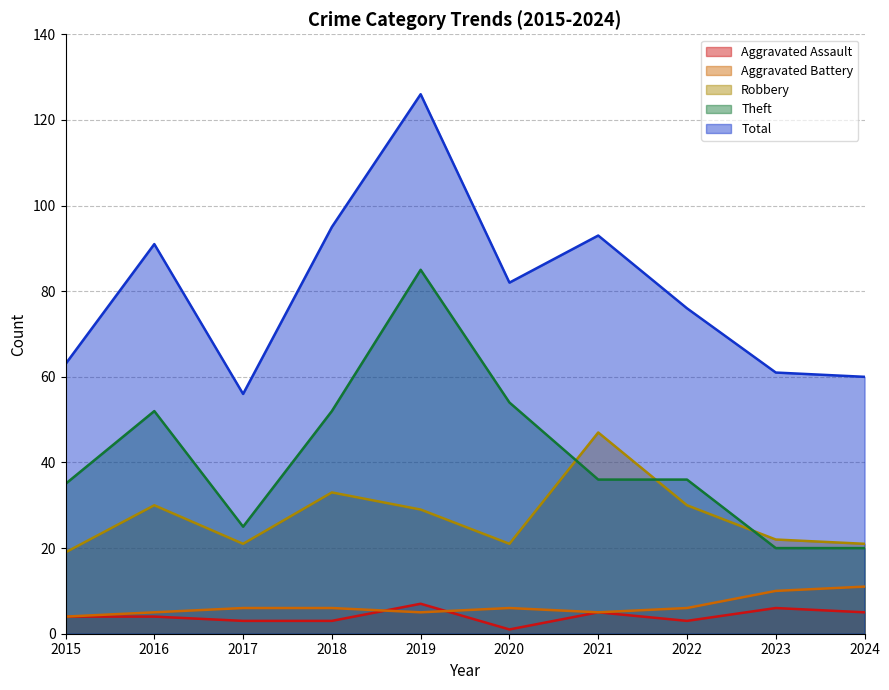

True or false: Total and Robbery cross at least once.

False